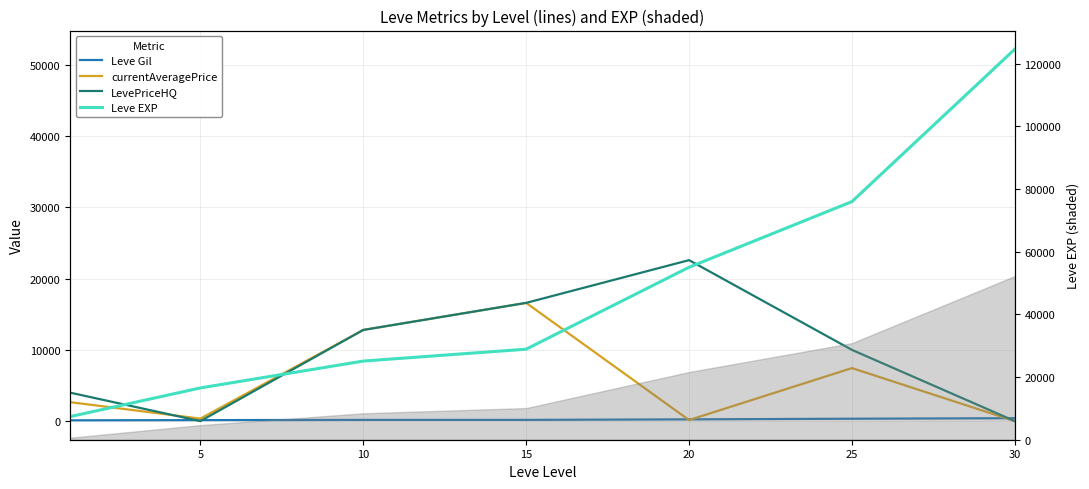

Does the chart have visible grid lines?

Yes